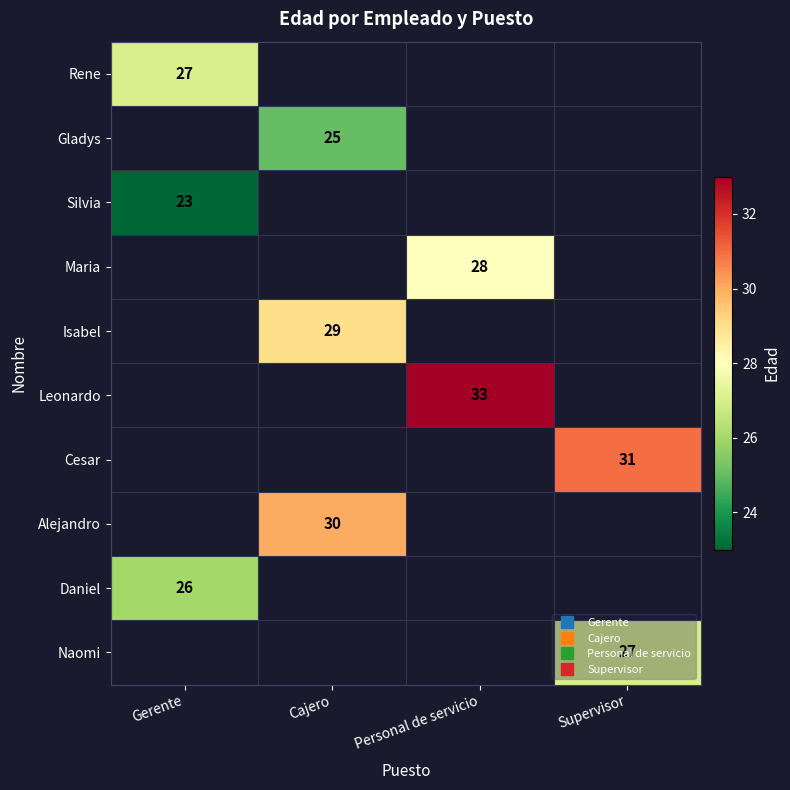

Where is Daniel nearest to the value 26?

Gerente